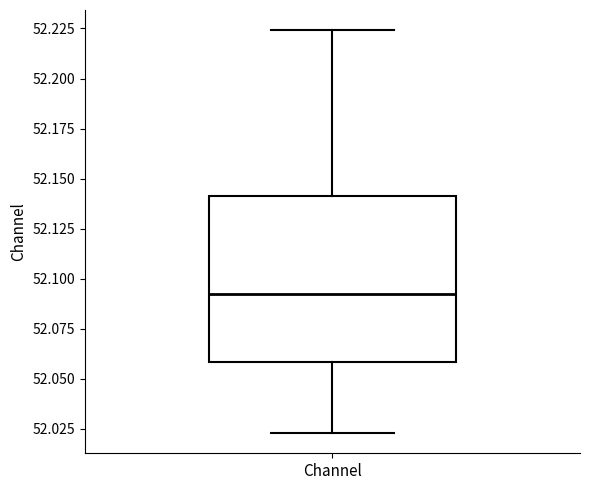

Read this box plot against the y-axis: the position of the median line, the range covered by the box, and the ends of both whiskers. The values are not printed on the chart, so give them approximately, as read against the axis.

median 52.090, box 52.060 to 52.140, whiskers 52.025 to 52.225